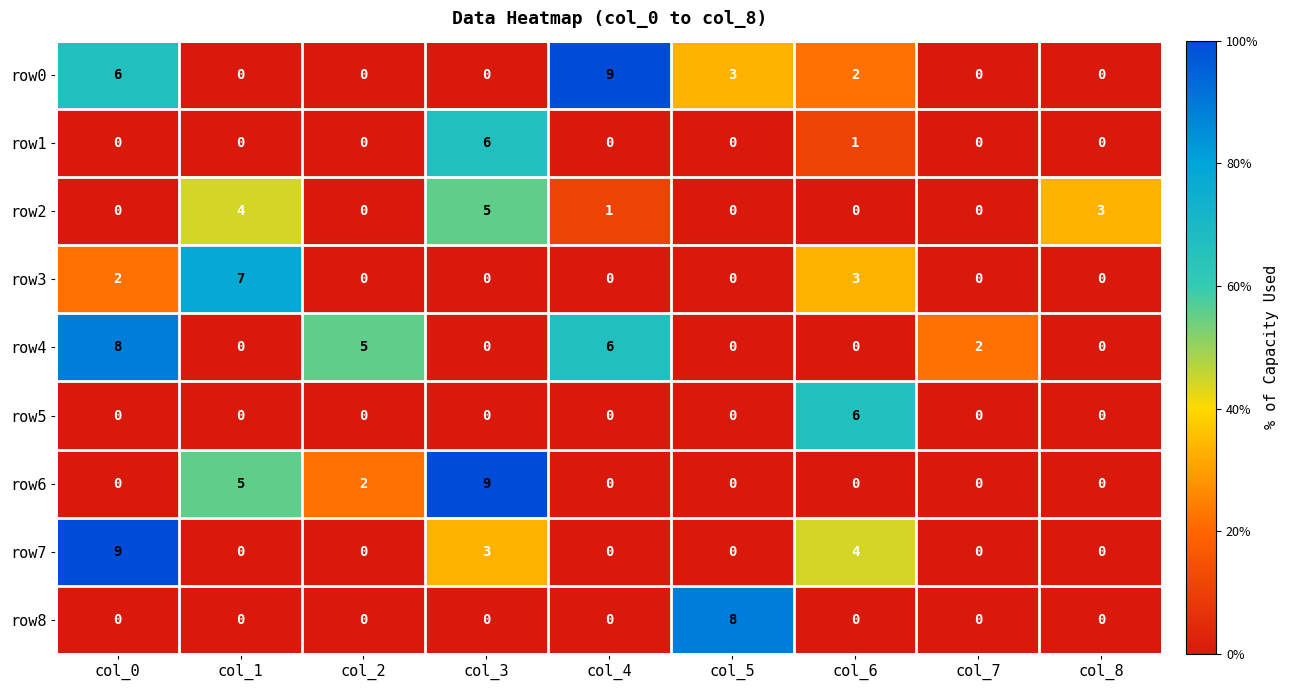

The row6 series shows 0 at col_8. True or false?

True